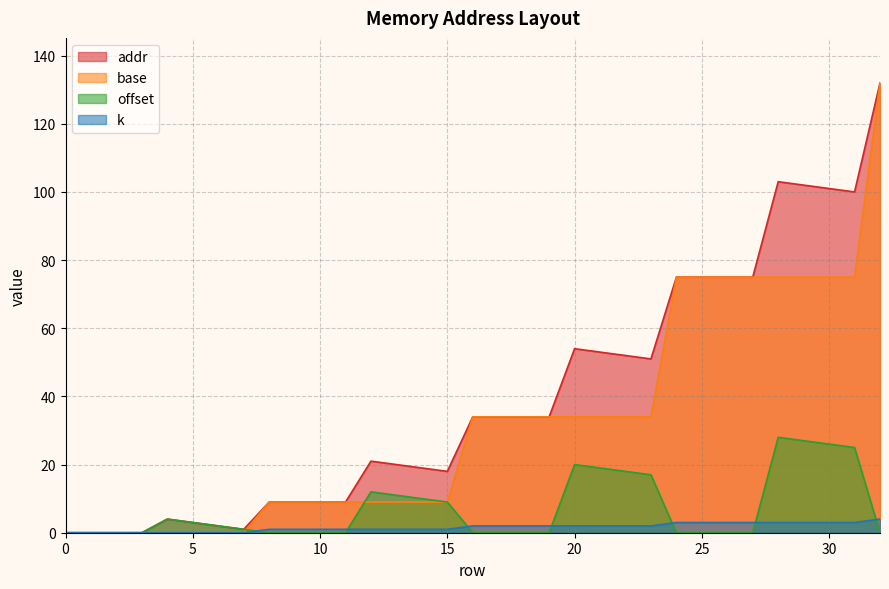

How many lines are shown in the chart?

4